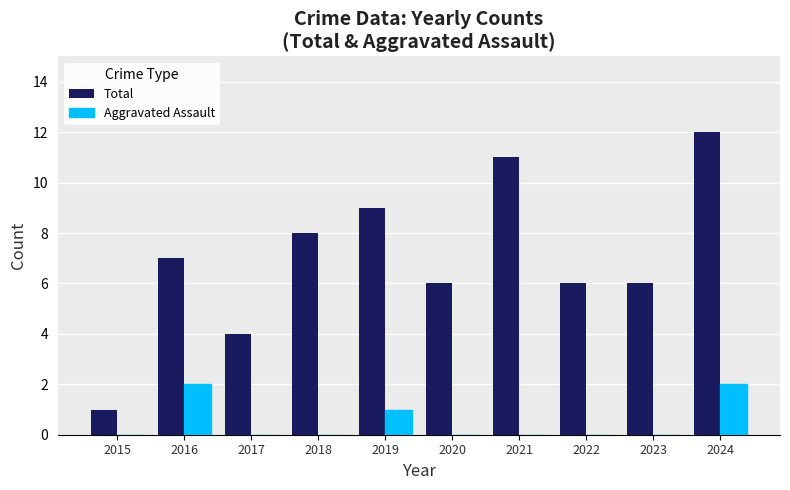

What are all the series names shown in the legend?

Total, Aggravated Assault